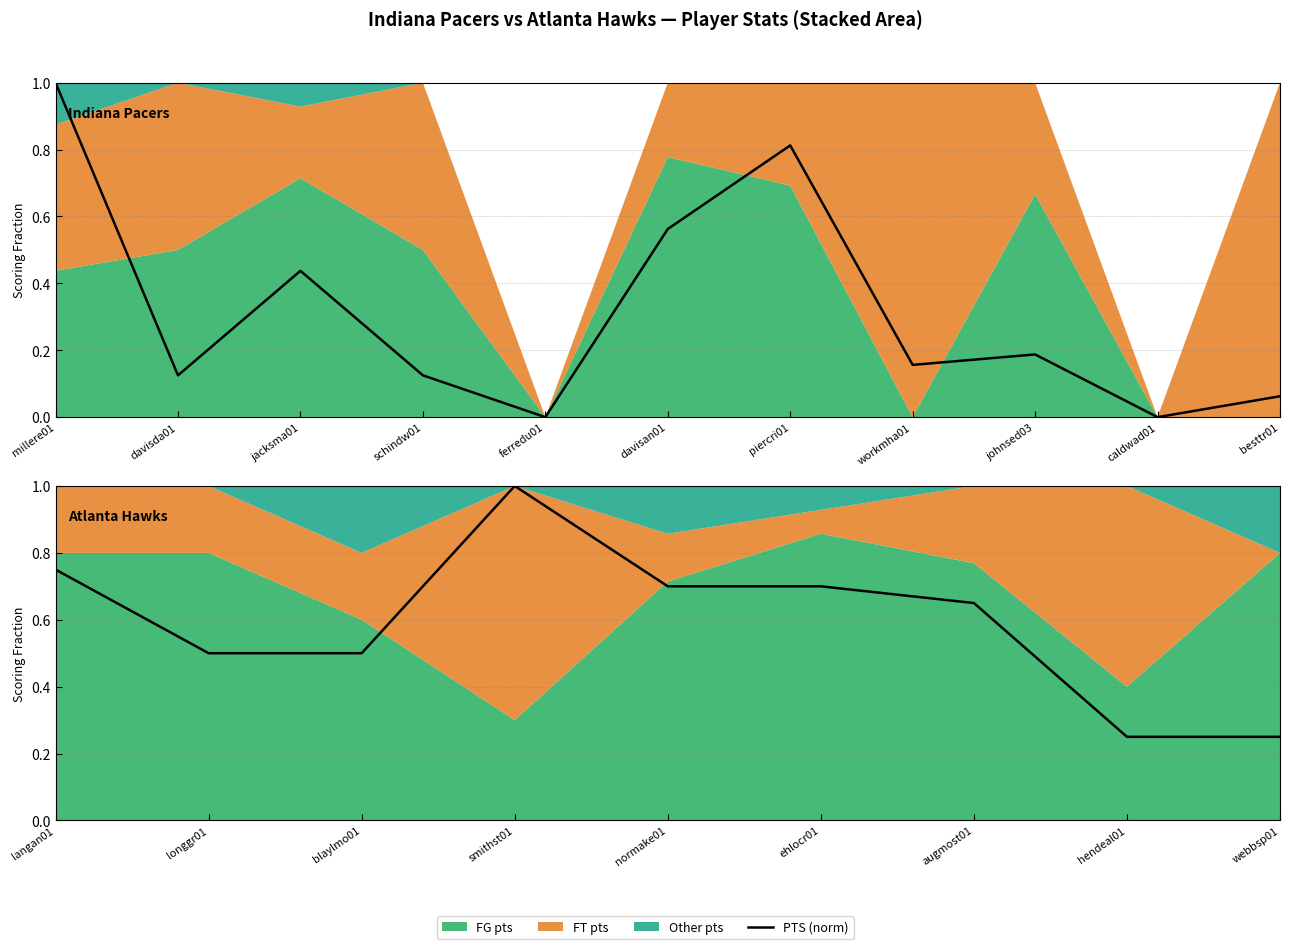

How many data points does each series have?

9